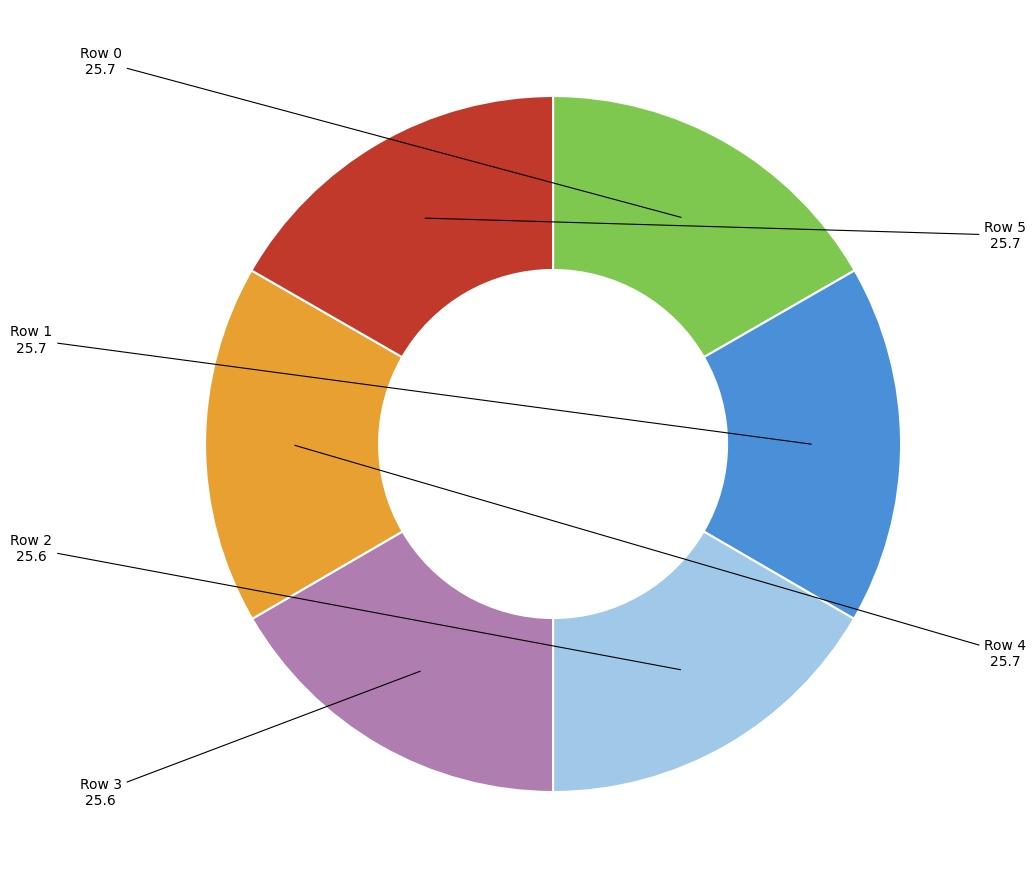

Does any single category account for the majority?

No